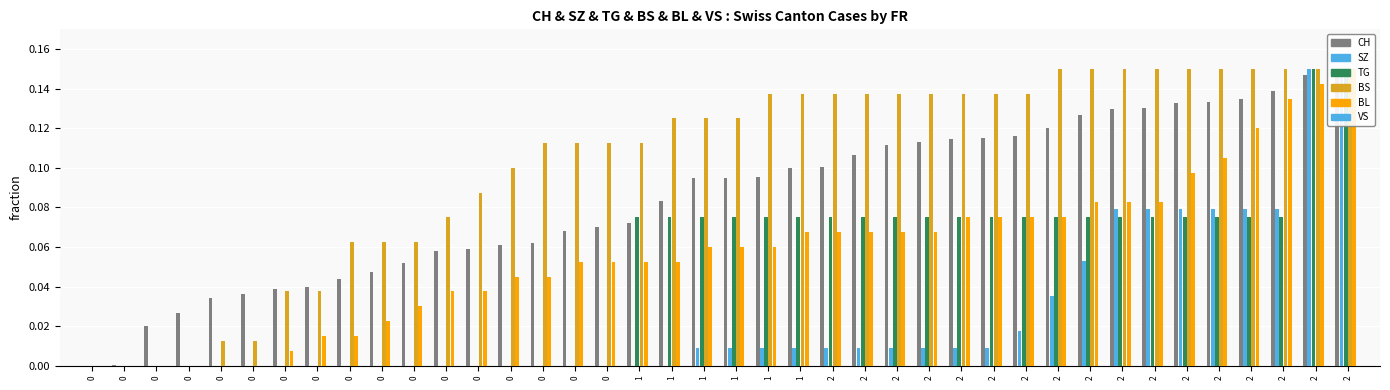

What is the maximum value for BS?

0.1